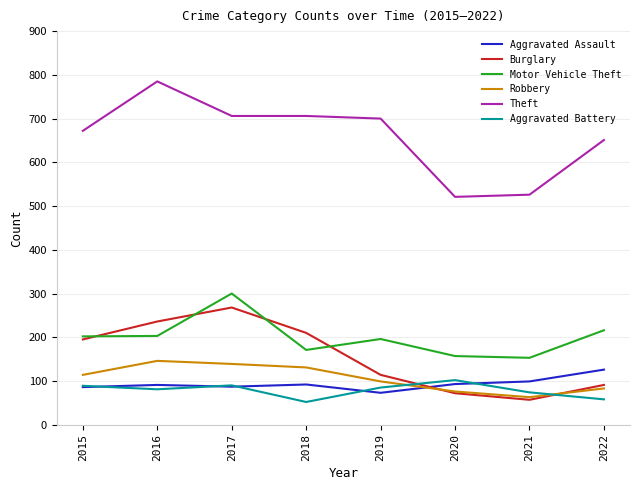

What is the total value across all series at 2019?

1267